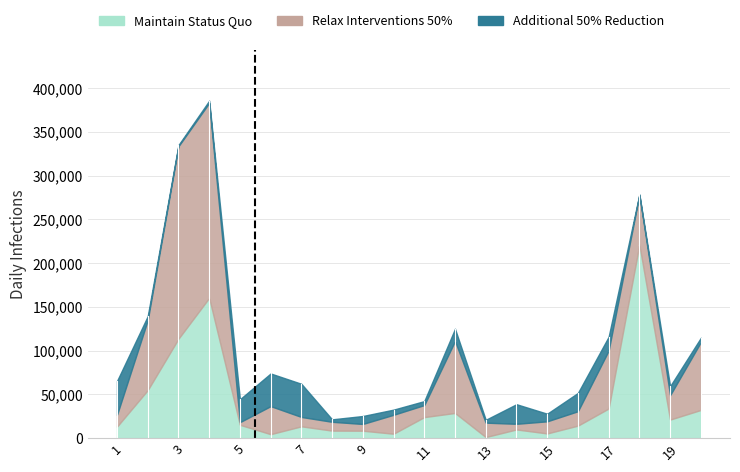

Where is Maintain Status Quo nearest to the value 111088?

3